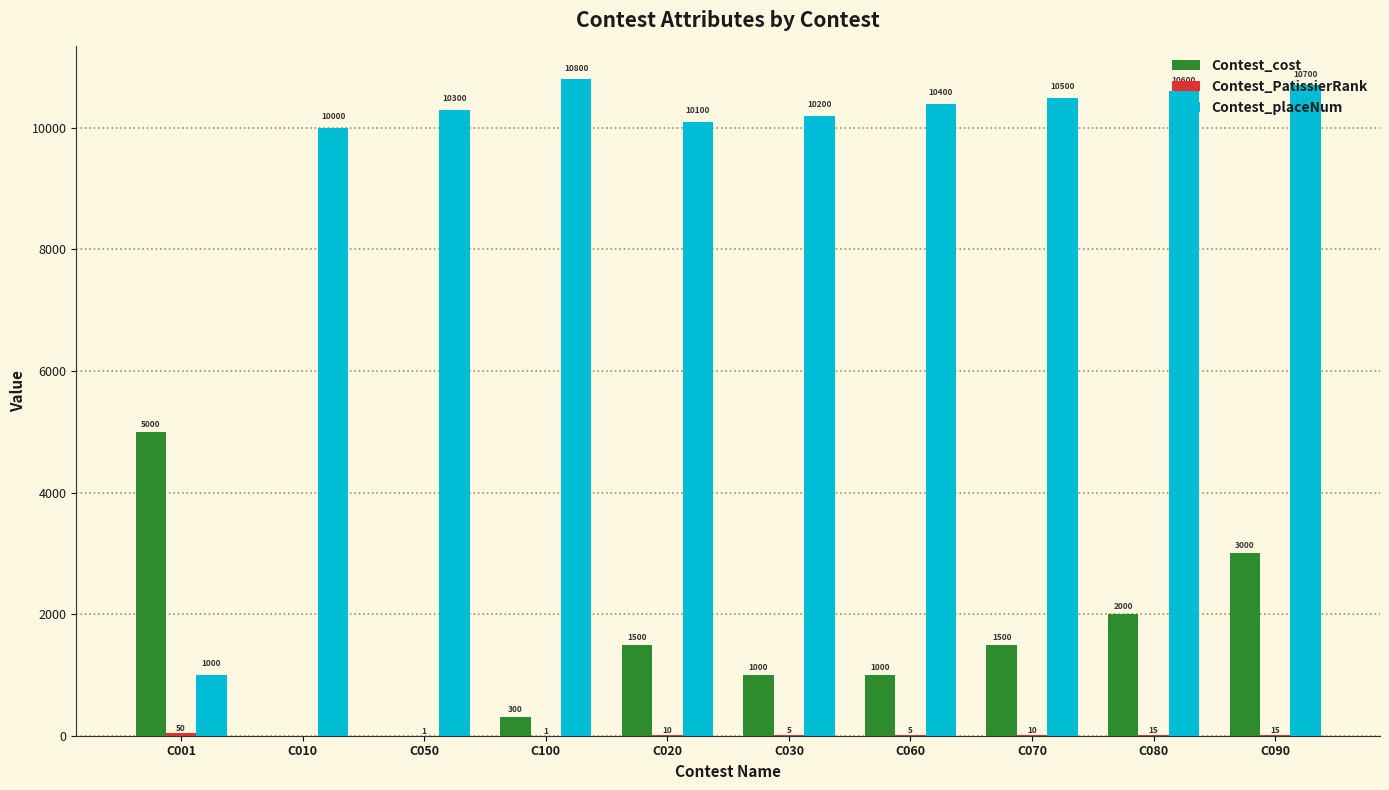

How many categories are shown in the chart?

10